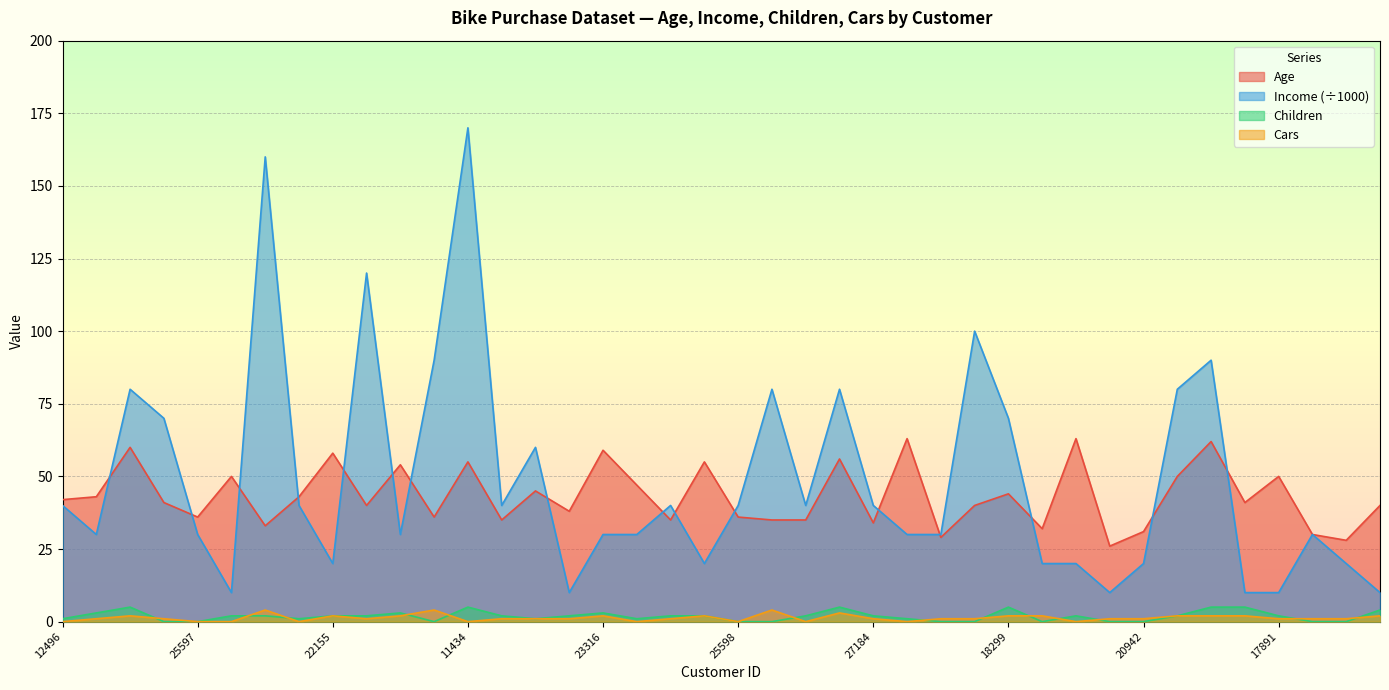

Reading left to right, transcribe all the data shown in this chart.

Age: 42	43	60	41	36	50	33	43	58	40	54	36	55	35	45	38	59	47	35	55	36	35	35	56	34	63	29	40	44	32	63	26	31	50	62	41	50	30	28	40
Income: 40	30	80	70	30	10	160	40	20	120	30	90	170	40	60	10	30	30	40	20	40	80	40	80	40	30	30	100	70	20	20	10	20	80	90	10	10	30	20	10
Children: 1	3	5	0	0	2	2	1	2	2	3	0	5	2	1	2	3	1	2	2	0	0	2	5	2	1	0	0	5	0	2	0	0	2	5	5	2	0	0	4
Cars: 0	1	2	1	0	0	4	0	2	1	2	4	0	1	1	1	2	0	1	2	0	4	0	3	1	0	1	1	2	2	0	1	1	2	2	2	1	1	1	2